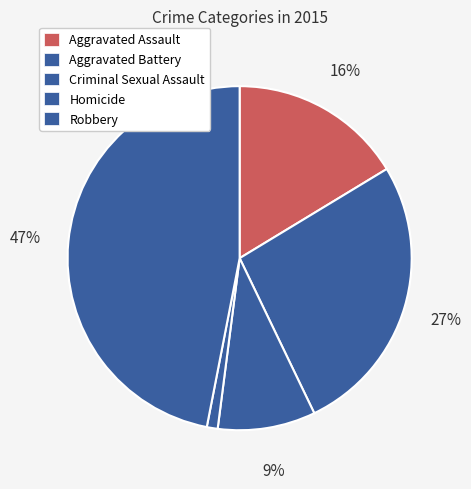

Count the number of slices in the pie.

5